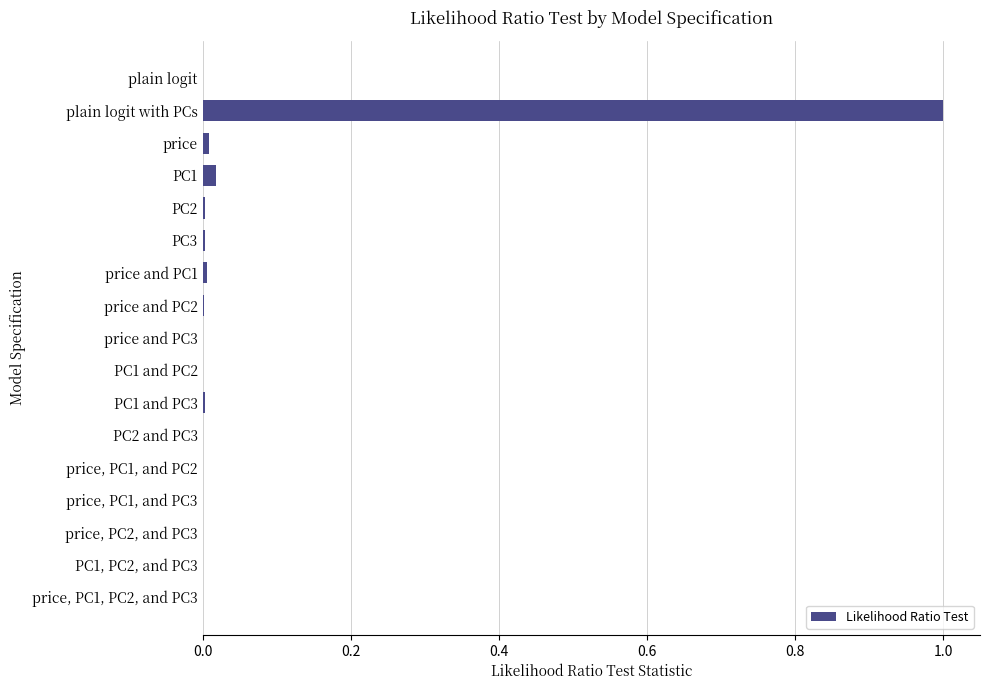

Between plain logit with PCs and PC1, which is larger?

plain logit with PCs